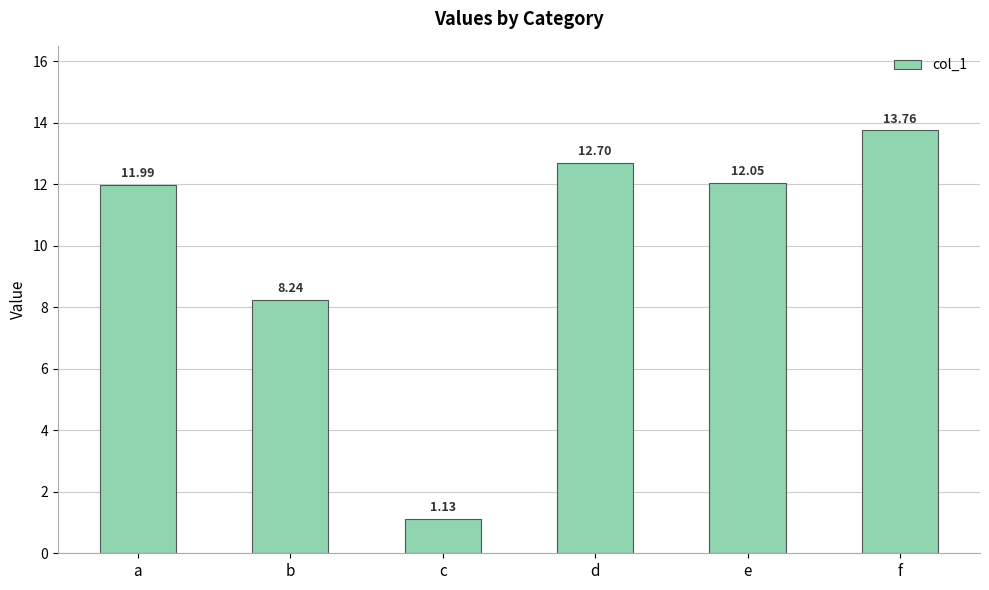

Which category has the lowest value across all series?

c